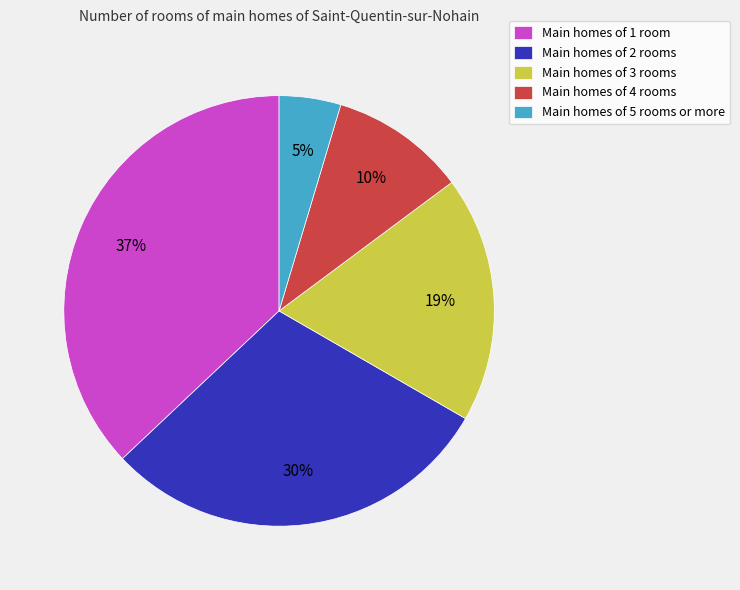

What percentage is the Main homes of 3 rooms slice, to the nearest percent?

19%